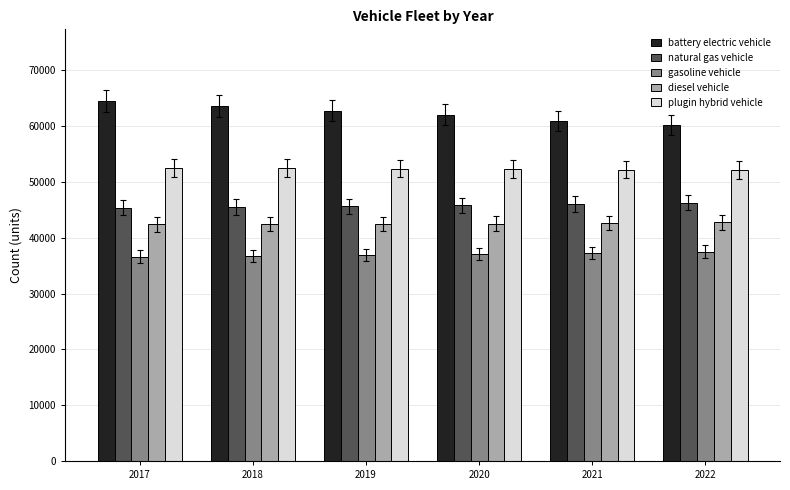

At how many categories does at least one series exceed 42094?

6